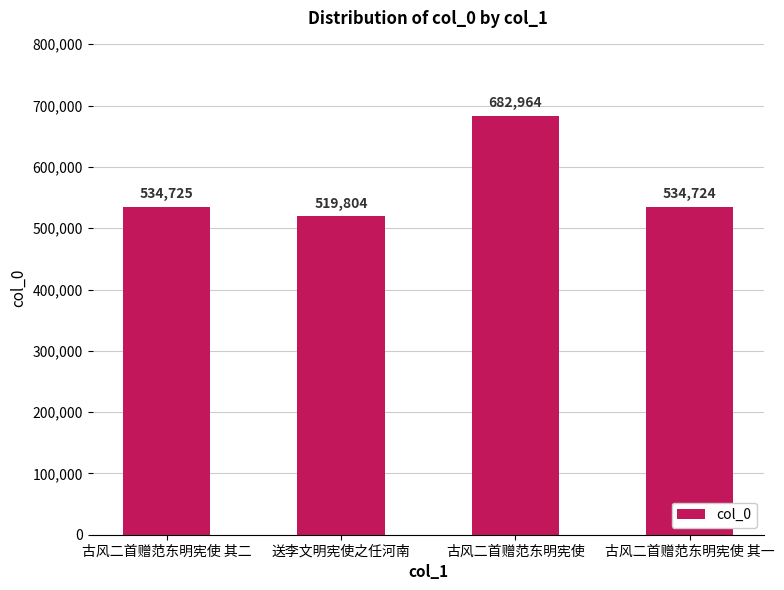

What value does the data have at 古风二首赠范东明宪使 其二, to the nearest 100?

534700